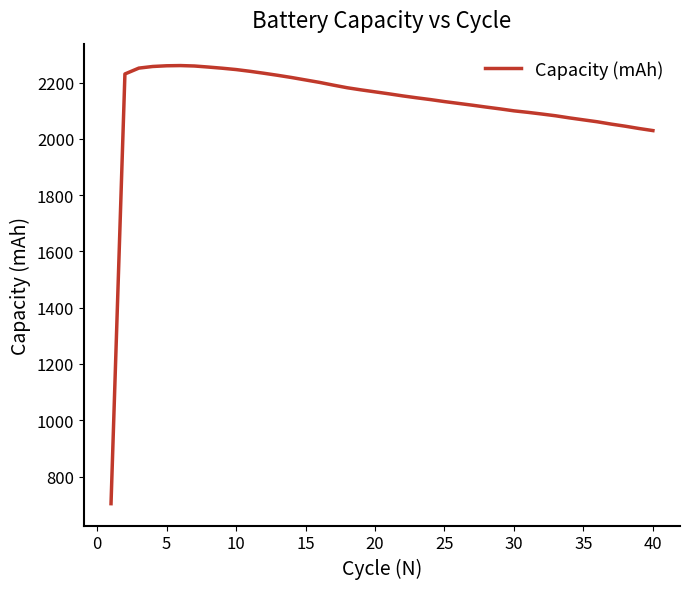

What is the difference between the maximum and minimum values?

1556.7